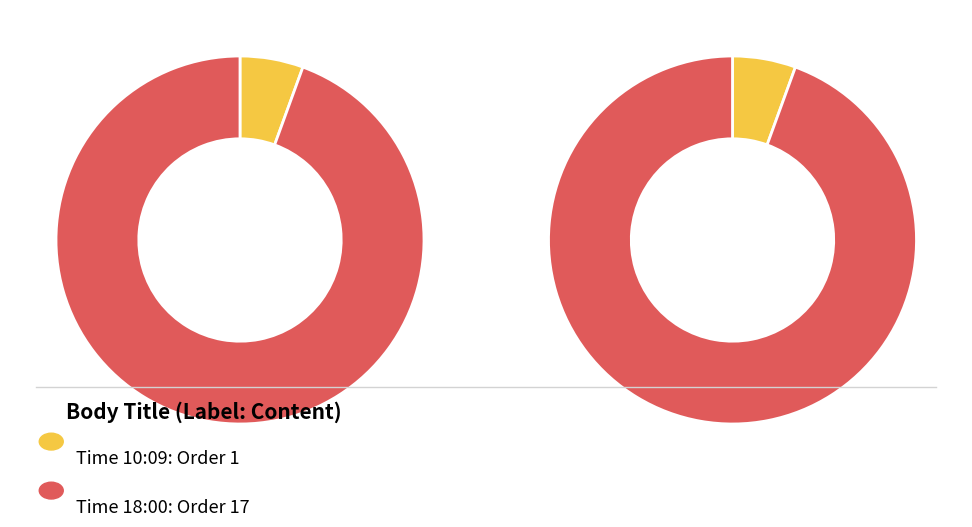

What percentage is the 10:09 slice, to the nearest percent?

6%